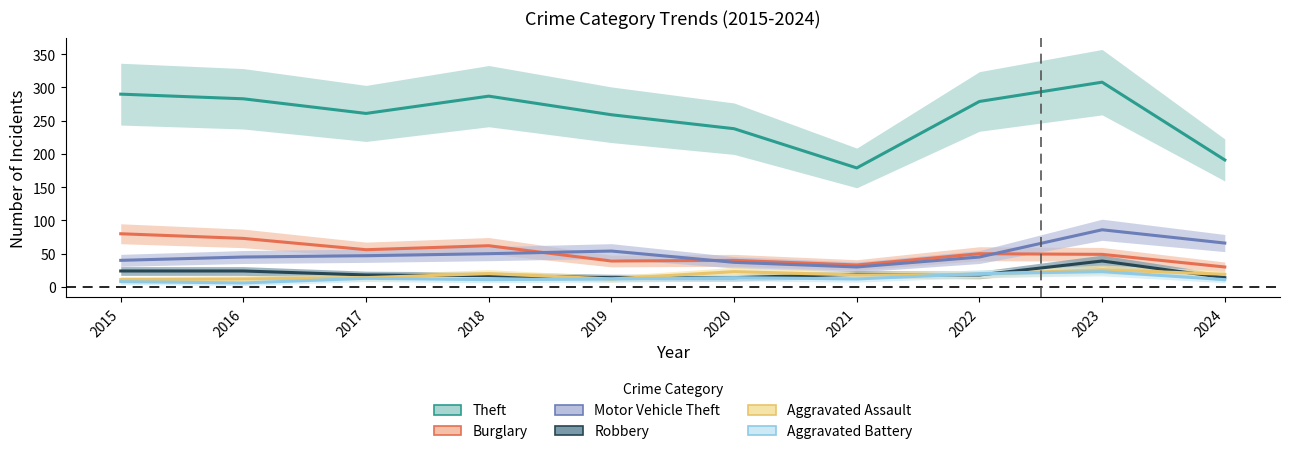

How many lines are shown in the chart?

6